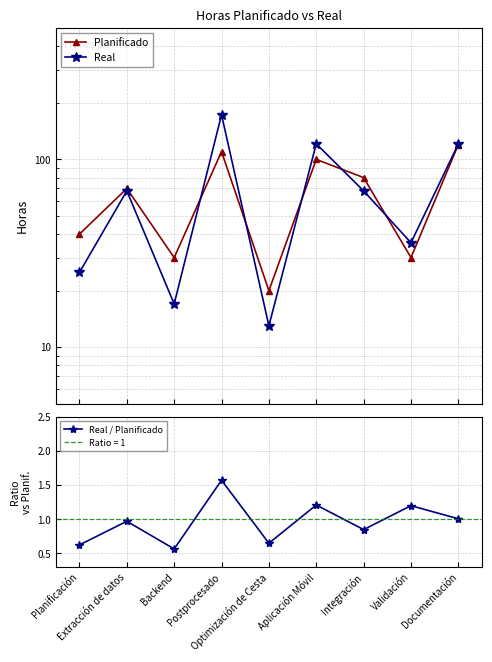

Is the value of Real / Planificado at Aplicación Móvil greater than the value of Planificado at Planificación?

No